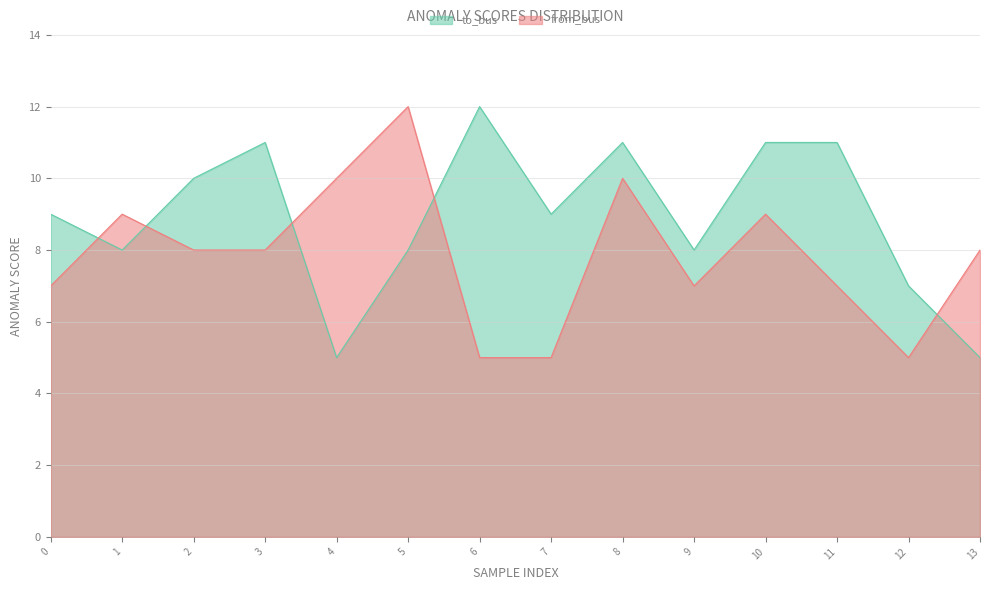

Which label corresponds to the largest value in the chart?

6